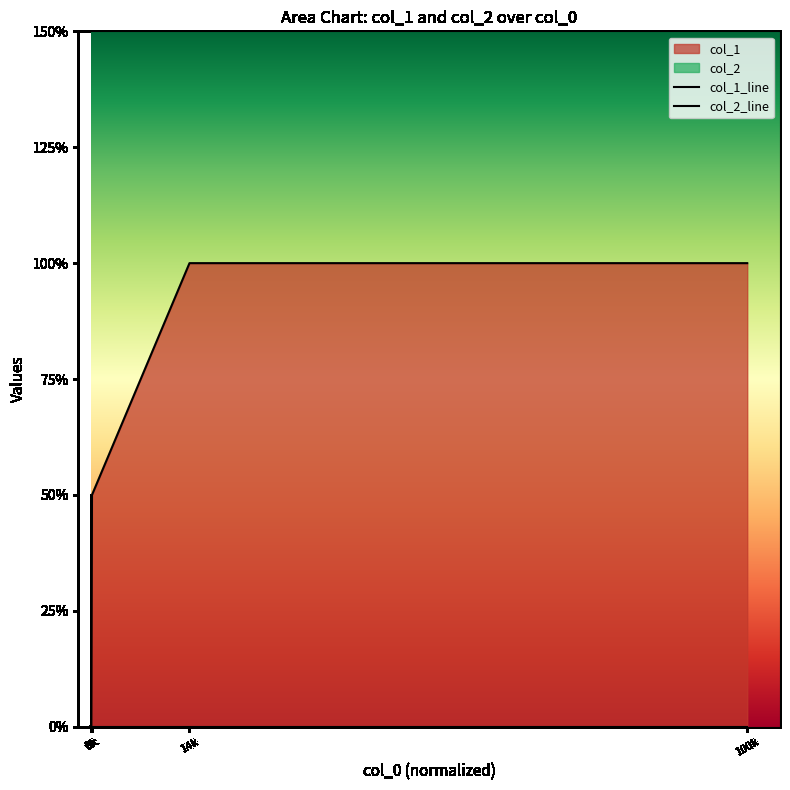

Which label corresponds to the largest value in the chart?

14k